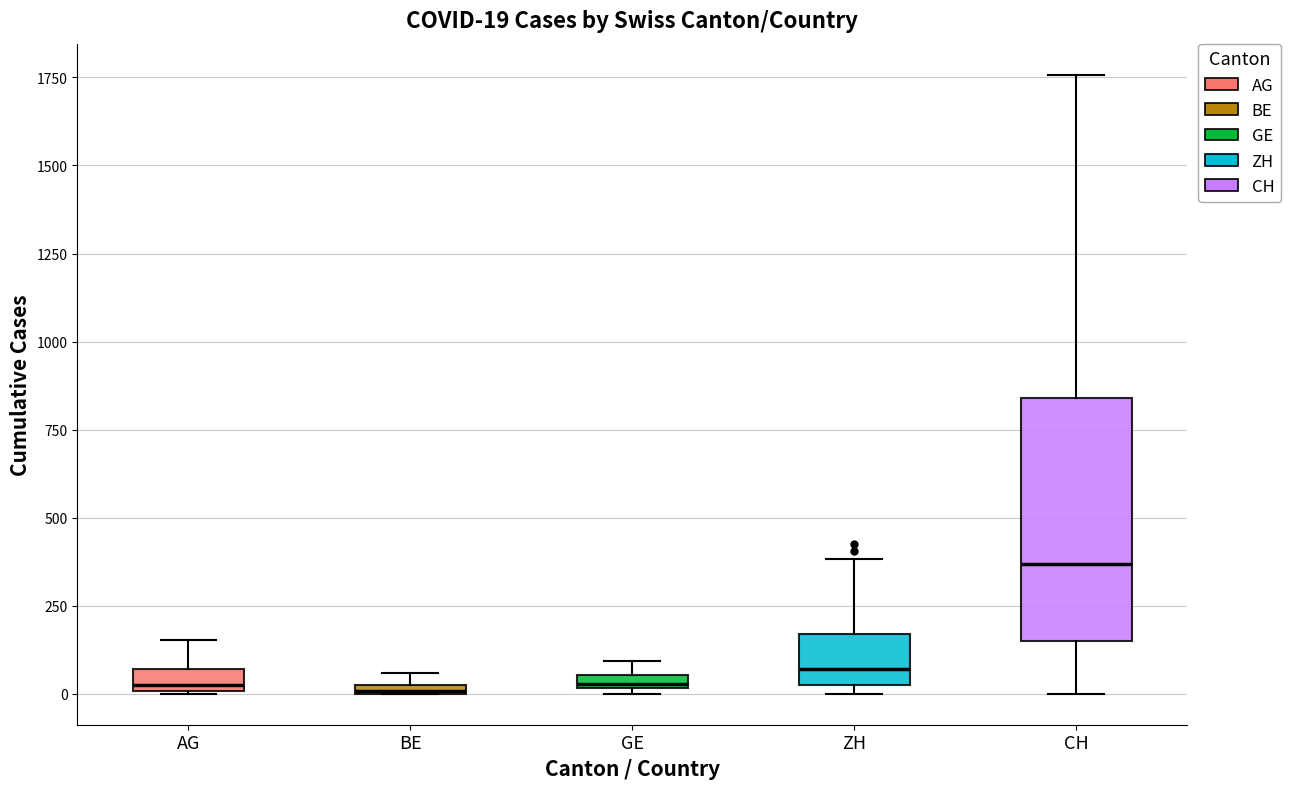

Which box is the tallest, from its lower edge to its upper edge?

CH